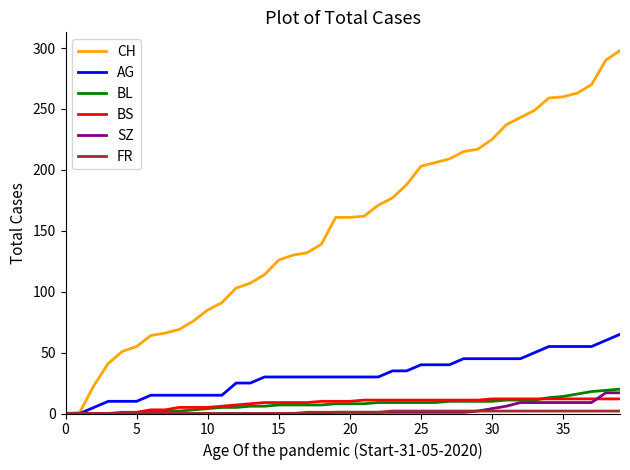

Which series has the largest total across all categories?

CH